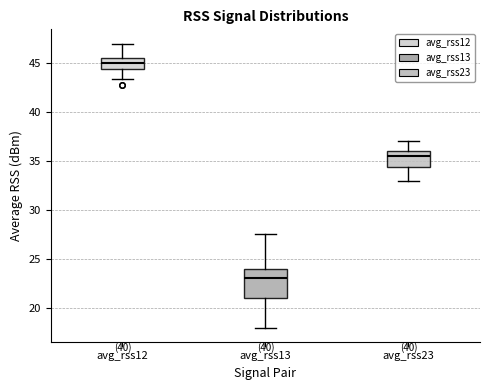

Reading left to right, read every box against the y-axis: the position of its median line, the range the box covers, and the ends of its whiskers. The values are not printed on the chart, so give them approximately, as read against the axis.

avg_rss12: median 45.0, box 44.5 to 45.5, whiskers 43.5 to 47.0
avg_rss13: median 23.0, box 21.0 to 24.0, whiskers 18.0 to 27.5
avg_rss23: median 35.5, box 34.5 to 36.0, whiskers 33.0 to 37.0